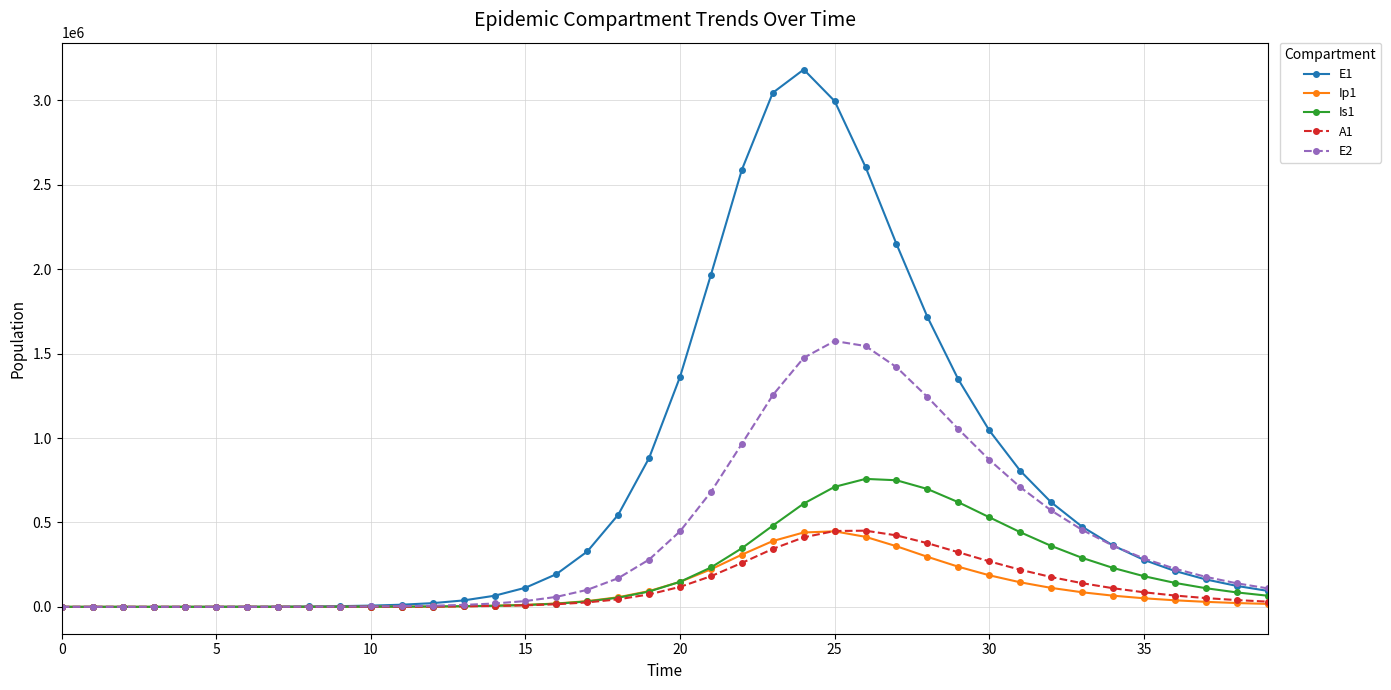

What is the maximum value for A1?

451177.3